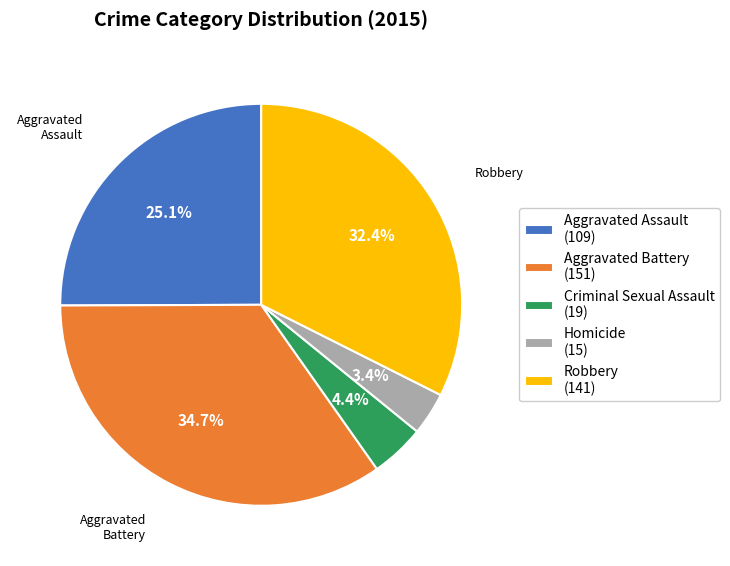

To the nearest percent, what percentage of the pie is Aggravated Assault?

25%